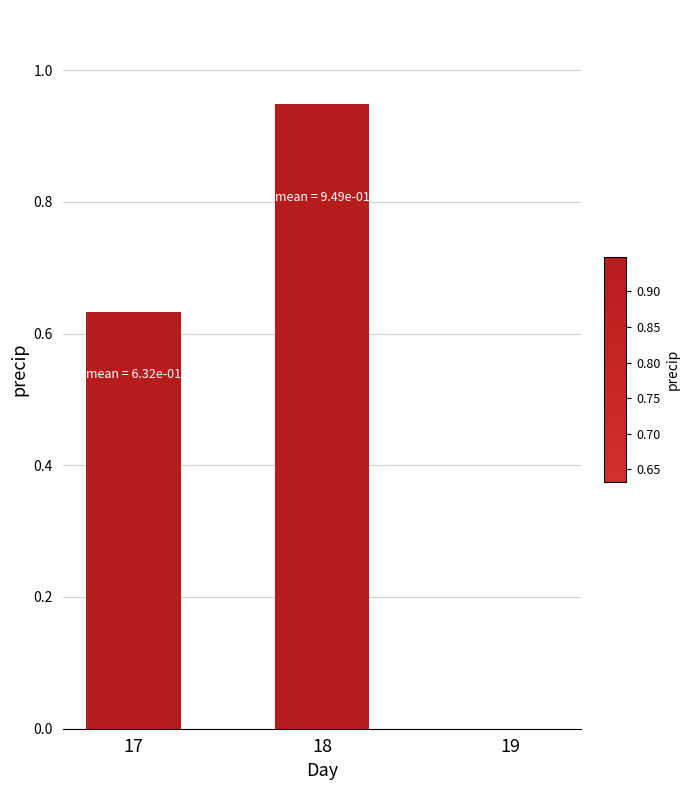

How many distinct data groups are displayed?

1